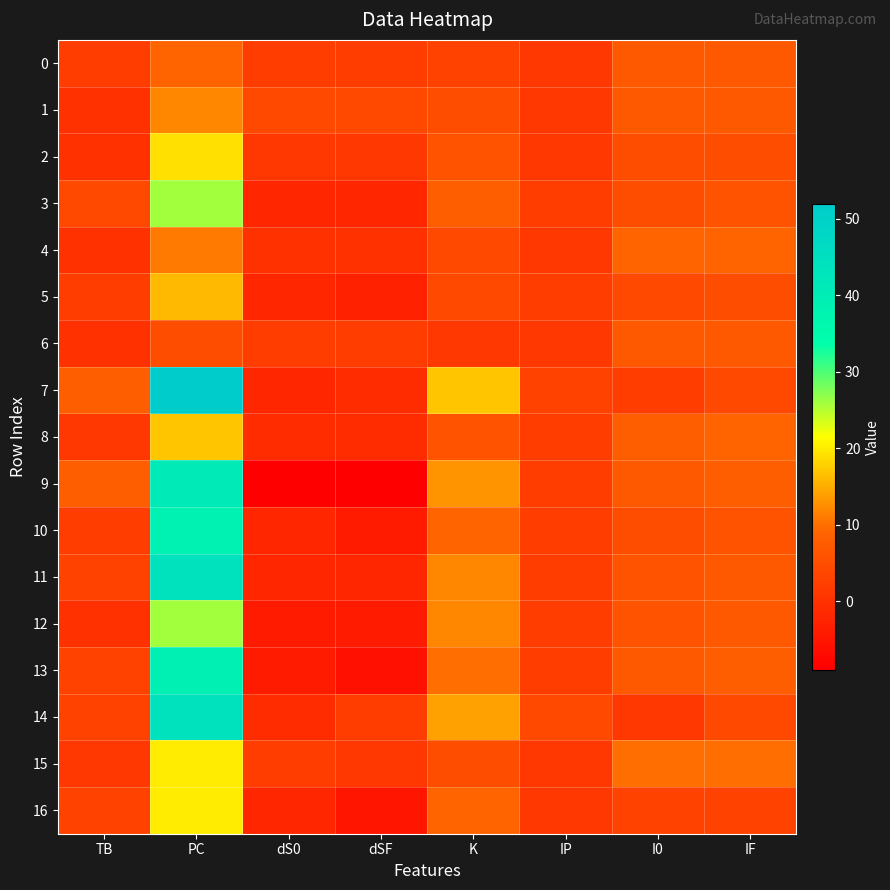

Reading left to right, what are all the values shown in this chart?

0: TB=2	PC=9	dS0=2	dSF=2	K=3	IP=1	I0=7	IF=7
1: TB=0	PC=12	dS0=4	dSF=4	K=5	IP=1	I0=7	IF=7
2: TB=0	PC=19	dS0=1	dSF=1	K=6	IP=1	I0=5	IF=5
3: TB=4	PC=26	dS0=-2	dSF=-2	K=8	IP=2	I0=5	IF=6
4: TB=0	PC=11	dS0=0	dSF=0	K=4	IP=1	I0=9	IF=9
5: TB=2	PC=16	dS0=-2	dSF=-3	K=4	IP=2	I0=4	IF=5
6: TB=0	PC=5	dS0=2	dSF=2	K=1	IP=1	I0=7	IF=7
7: TB=8	PC=52	dS0=-2	dSF=-1	K=17	IP=3	I0=2	IF=4
8: TB=1	PC=17	dS0=-1	dSF=-1	K=6	IP=2	I0=8	IF=9
9: TB=8	PC=41	dS0=-9	dSF=-9	K=13	IP=2	I0=7	IF=8
10: TB=2	PC=38	dS0=-2	dSF=-4	K=9	IP=2	I0=5	IF=6
11: TB=3	PC=44	dS0=-2	dSF=-2	K=12	IP=2	I0=6	IF=7
12: TB=0	PC=26	dS0=-4	dSF=-4	K=12	IP=2	I0=6	IF=7
13: TB=3	PC=39	dS0=-4	dSF=-6	K=10	IP=2	I0=7	IF=8
14: TB=3	PC=44	dS0=-1	dSF=2	K=14	IP=4	I0=1	IF=4
15: TB=1	PC=20	dS0=2	dSF=1	K=5	IP=1	I0=10	IF=10
16: TB=3	PC=20	dS0=-2	dSF=-5	K=9	IP=1	I0=3	IF=3